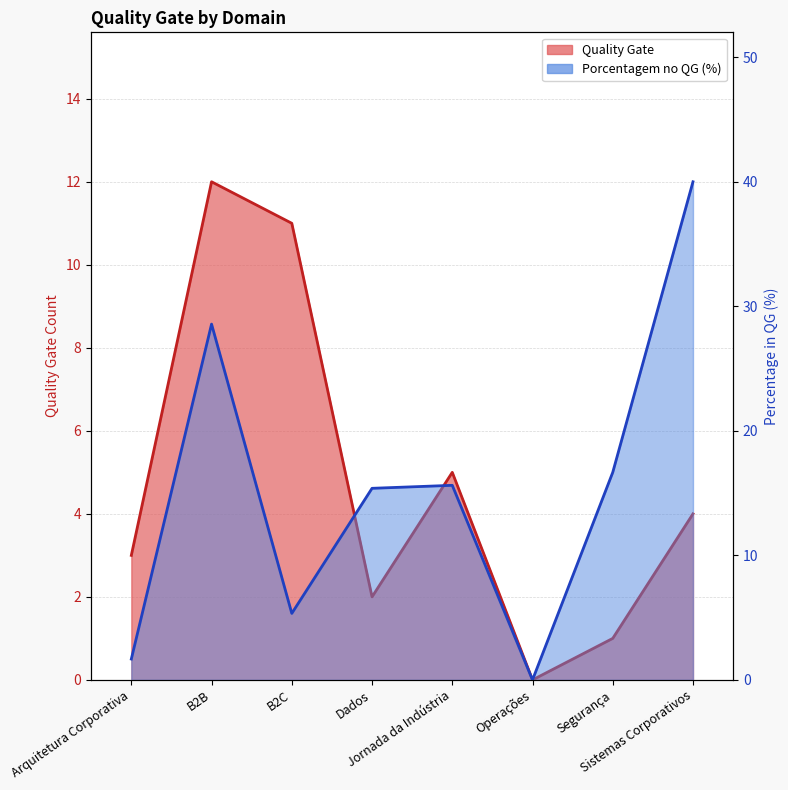

At which label is Quality Gate closest to 6?

Jornada da Indústria